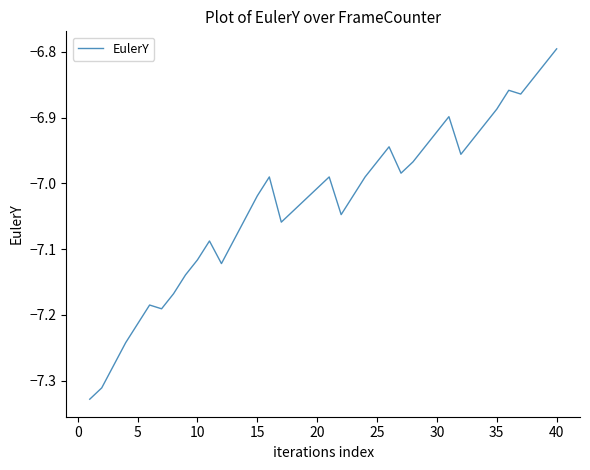

What is the difference between the maximum and minimum values?

0.5